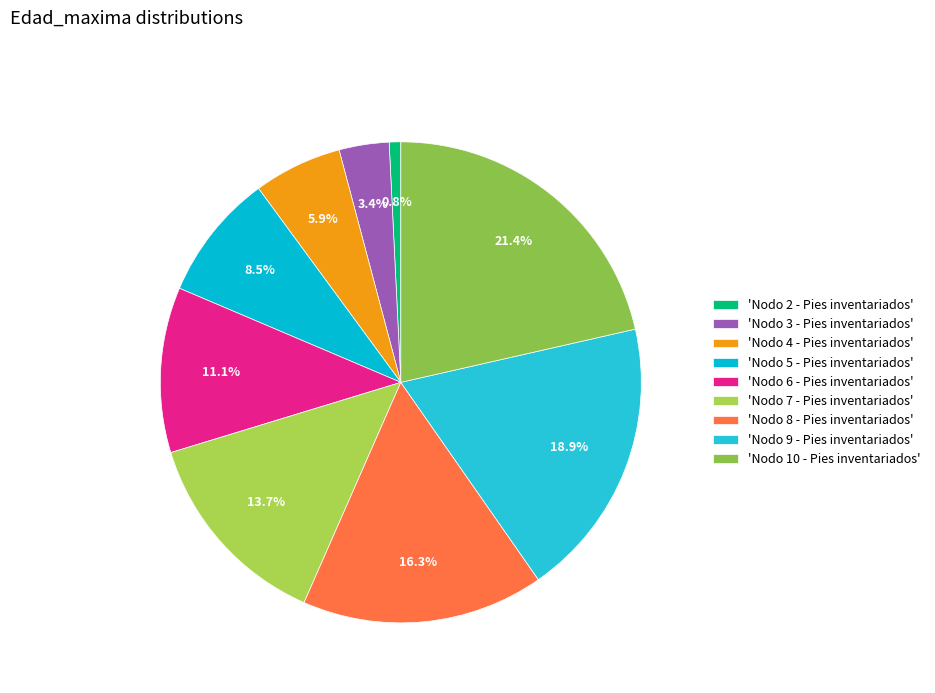

Count the number of slices in the pie.

9